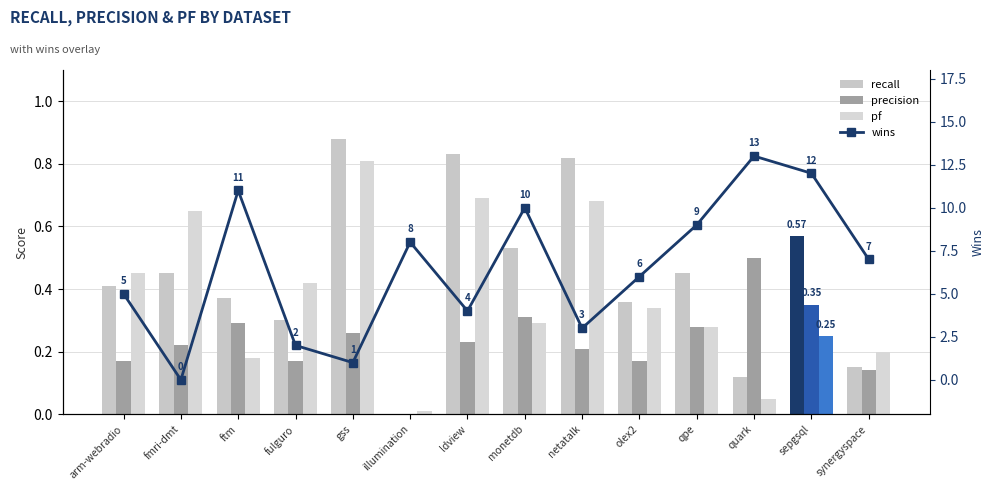

Which series changed the most between fulguro and qpe?

wins